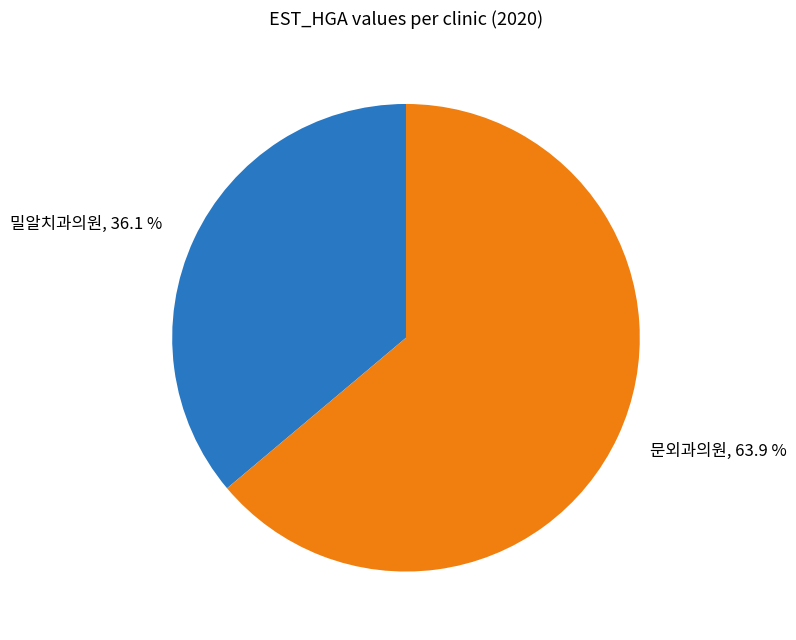

Does any single category account for the majority?

Yes